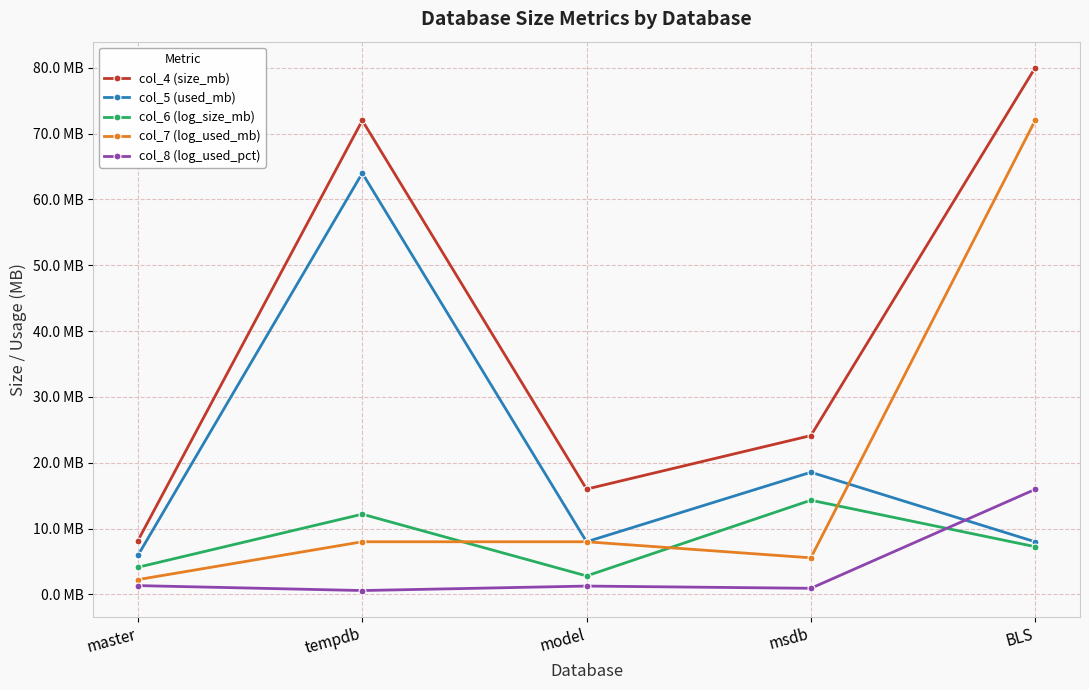

At which label does col_8 (log_used_pct) first exceed 1?

master